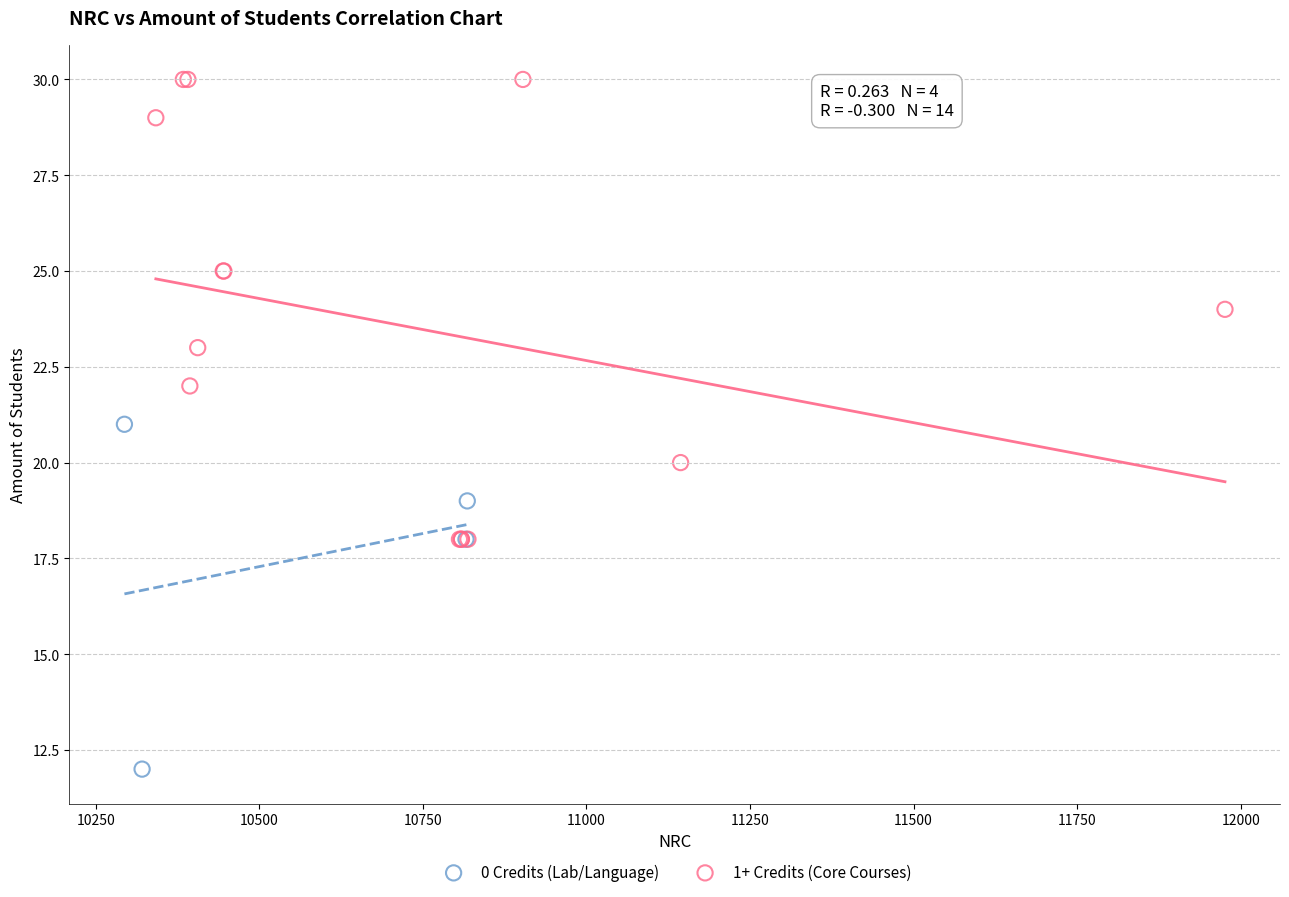

Which series has the widest spread of Y values?

1+ Credits (Core Courses)